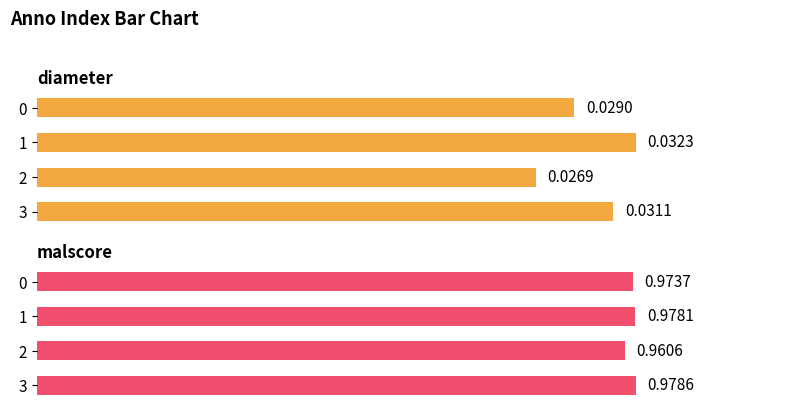

Which has a higher value, 1 or 3?

1